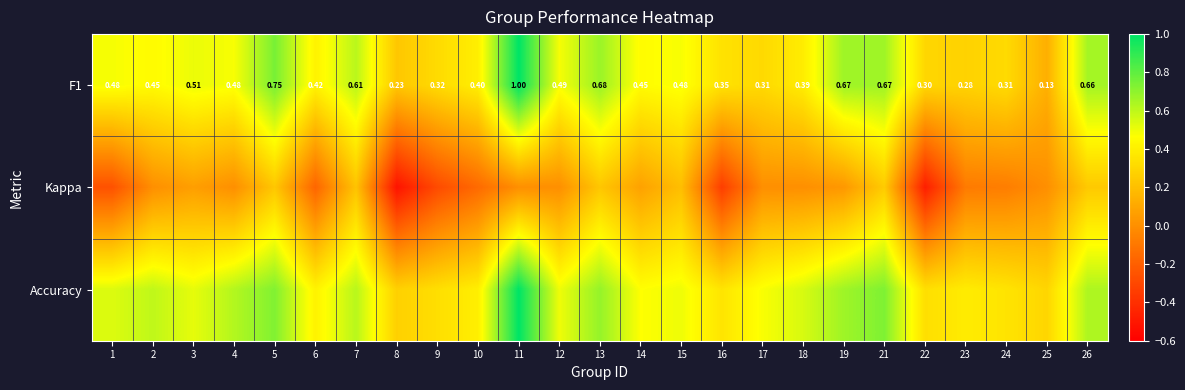

What is the difference between the highest and lowest values at 25?

0.3